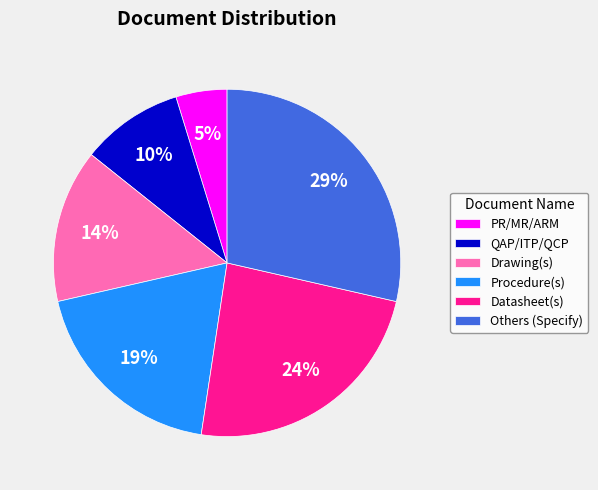

How many segments does this pie chart have?

6